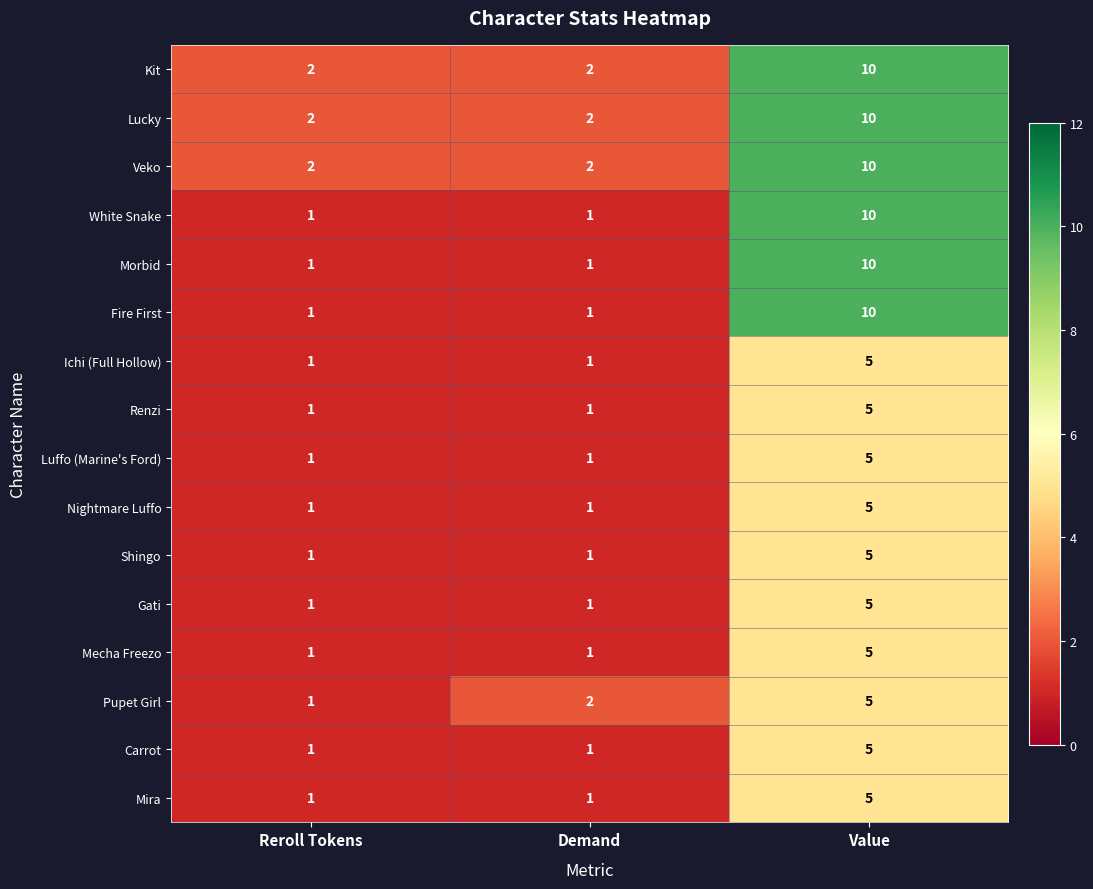

How many categories are shown in the chart?

3